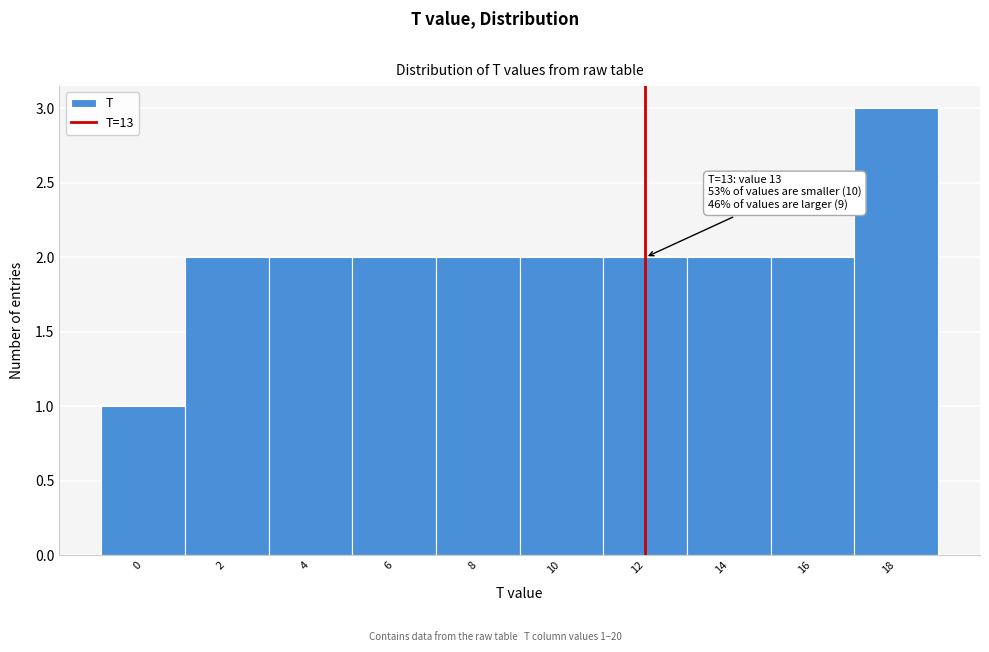

Reading left to right, what are all the values shown in this chart?

0=1	2=2	4=2	6=2	8=2	10=2	12=2	14=2	16=2	18=3